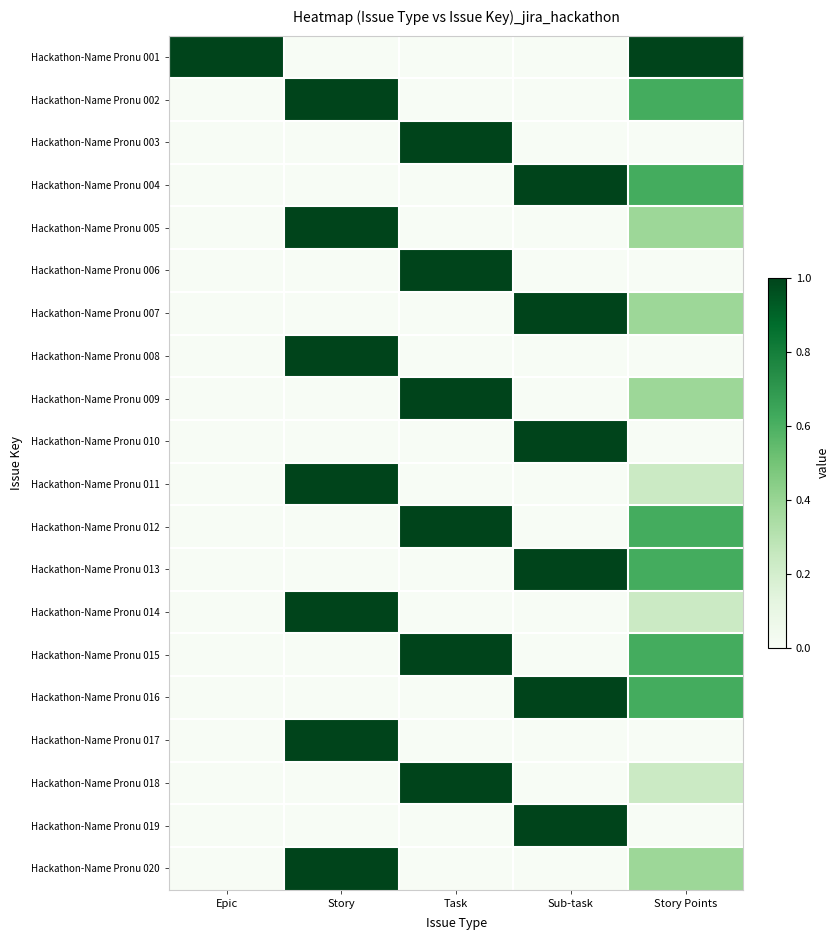

At how many categories does at least one series exceed 0?

5